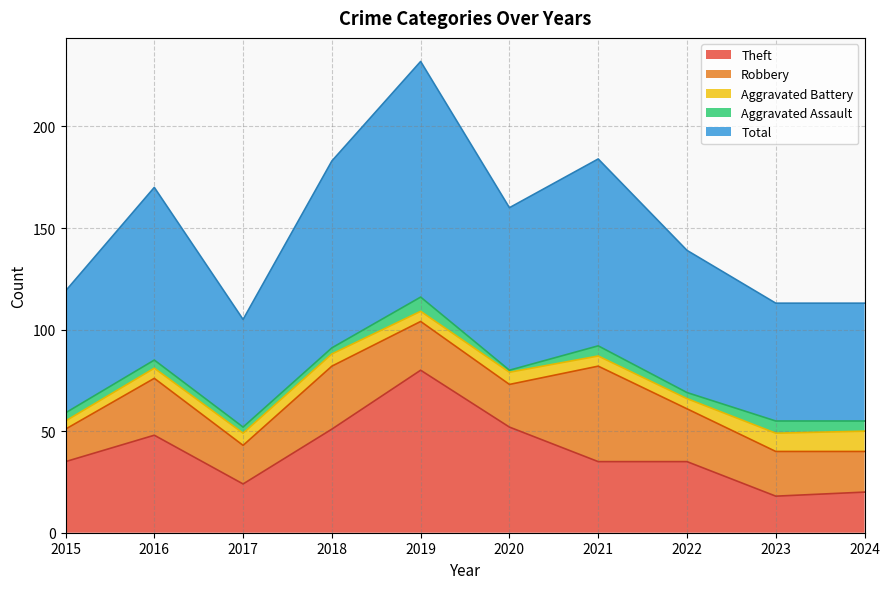

What is the total value across all series at 2021?

184